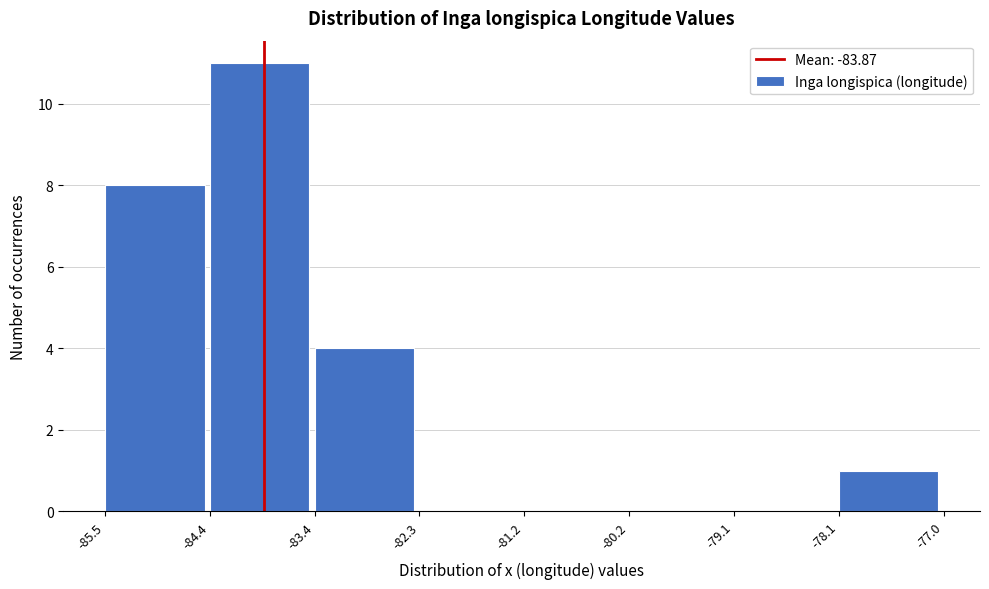

Over which range of the x-axis is the bar tallest?

-84.4 to -83.4